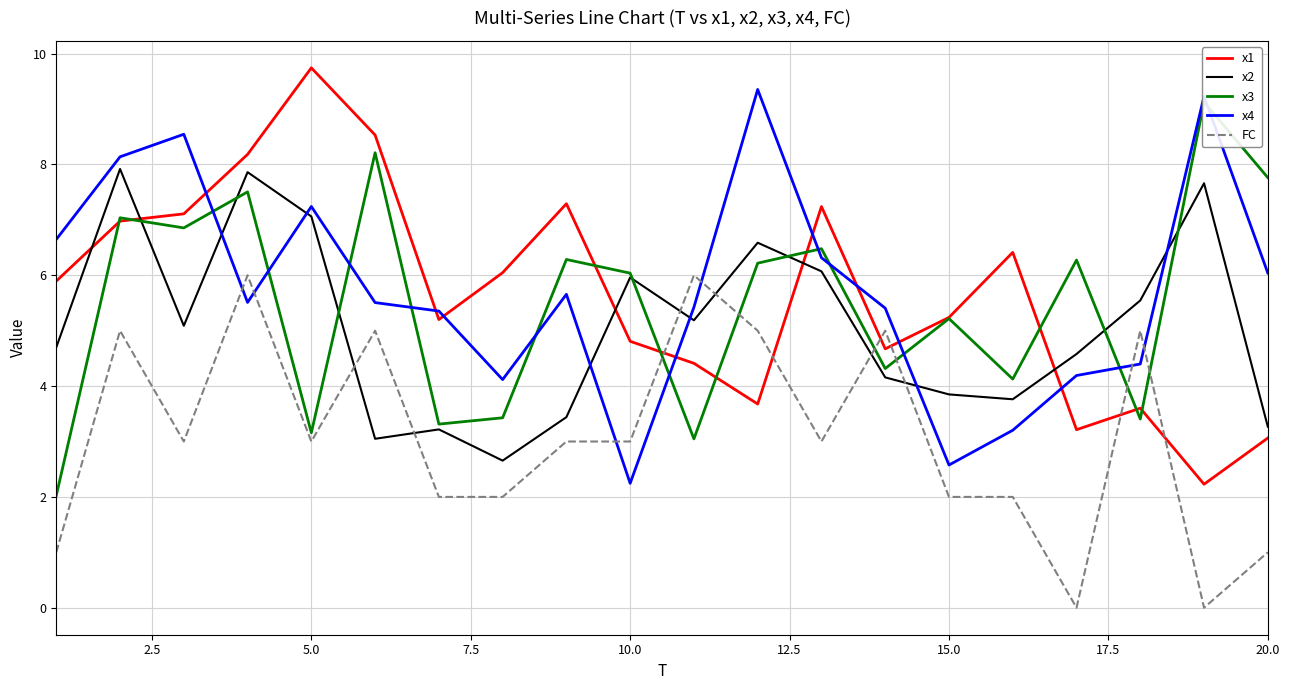

Which series ends up on top after the final intersection of FC and x4?

x4